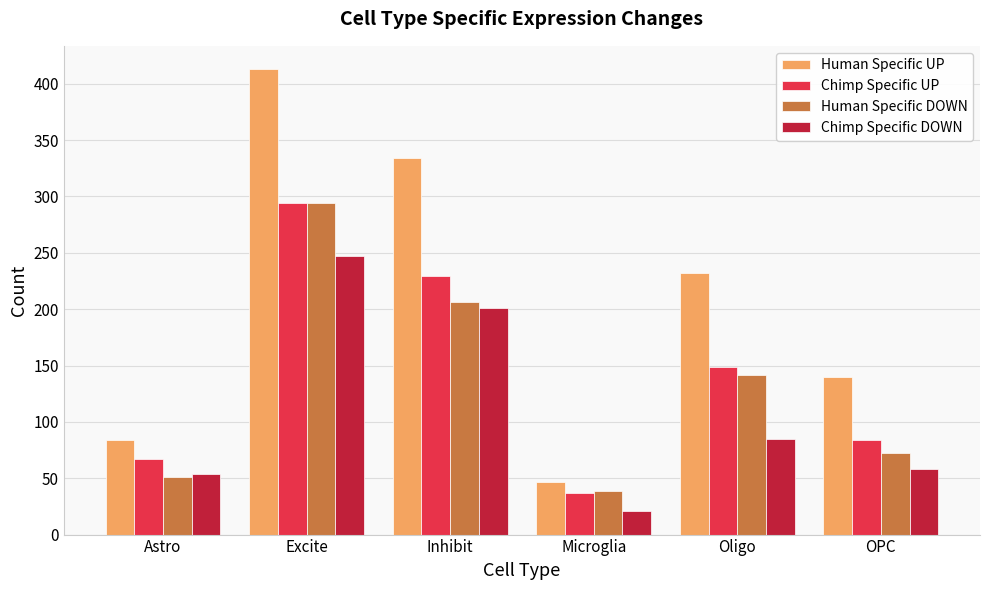

The value of Human Specific UP at Inhibit is 334. True or false?

True